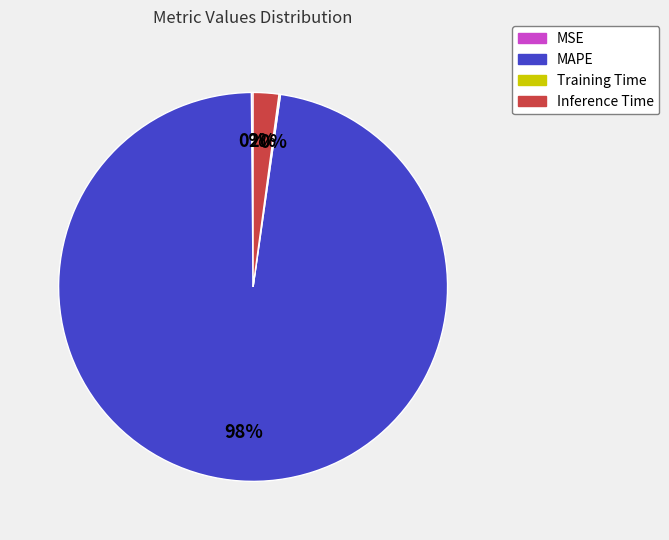

What is the largest slice in the pie chart?

MAPE